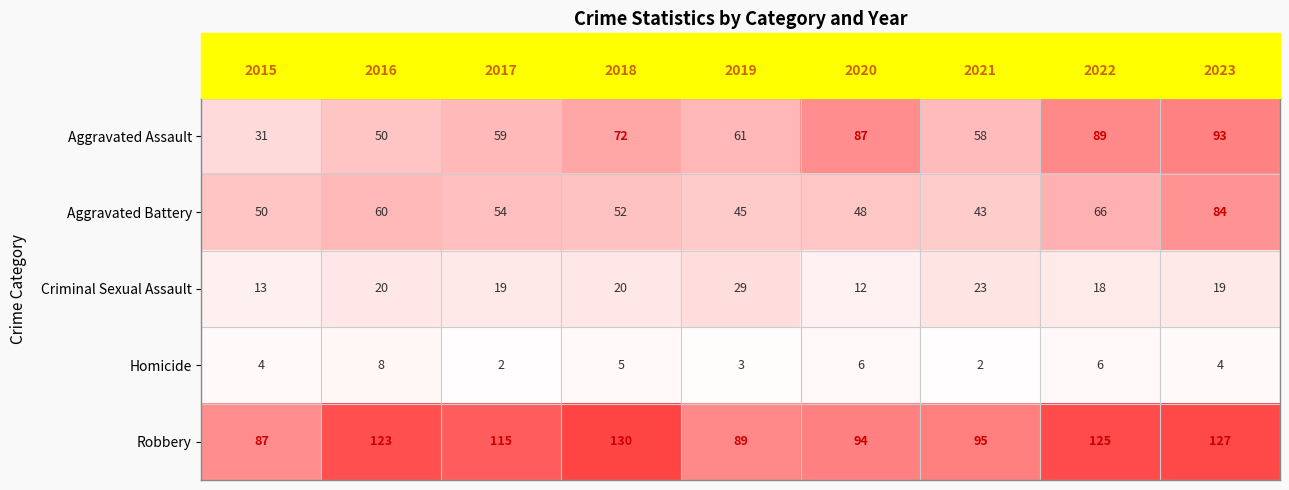

What is the total value across all series at 2015?

185